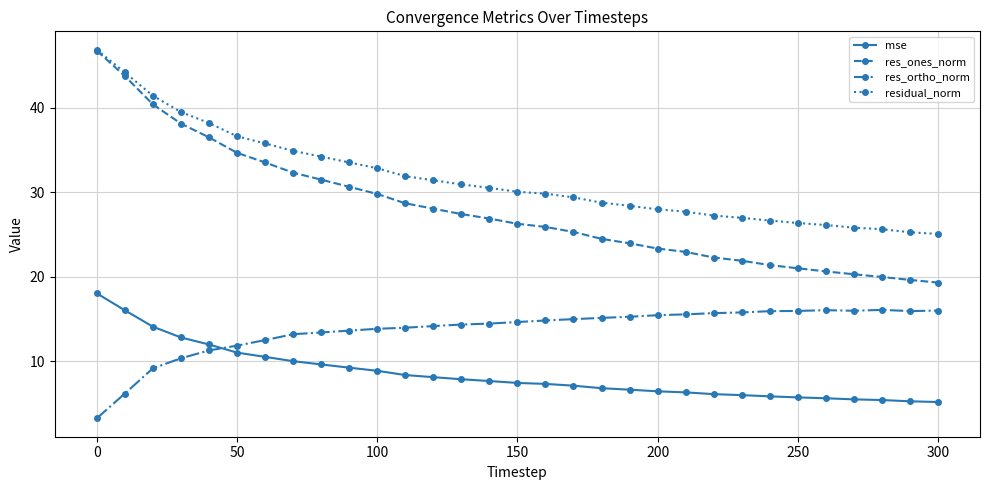

How many lines are shown in the chart?

4